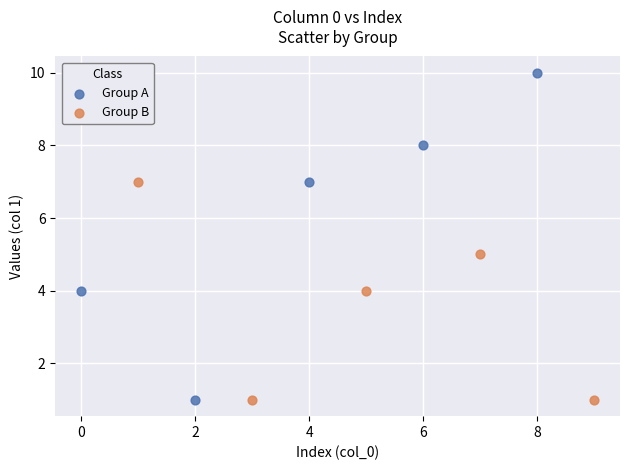

Which series has the widest spread of Y values?

Group A